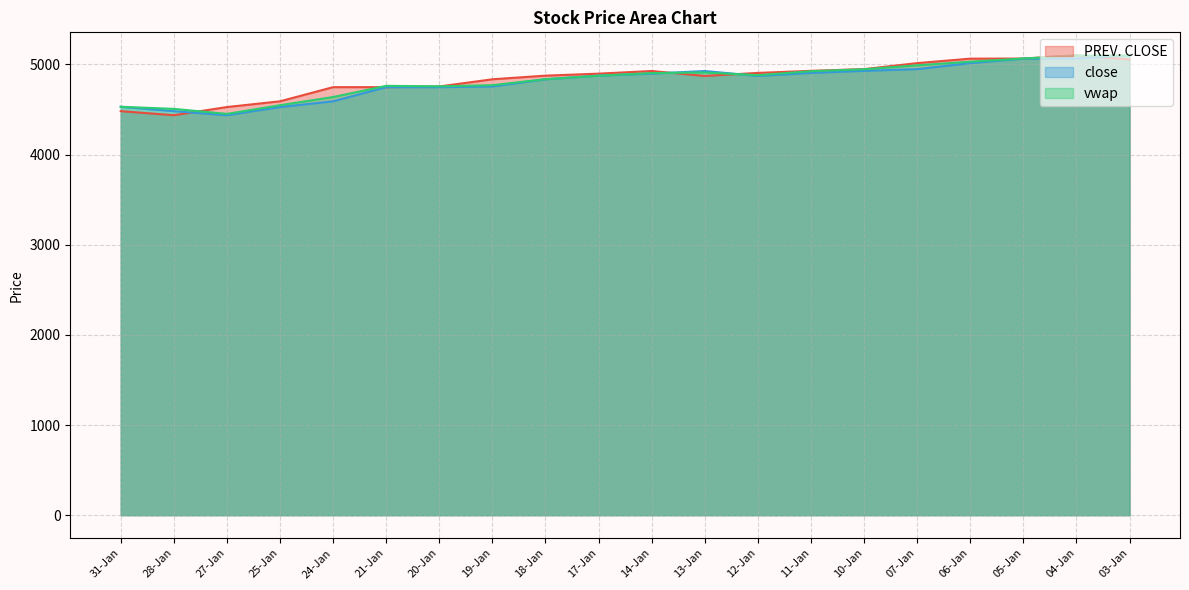

List the series in order of their overall mean, highest first.

PREV. CLOSE, vwap, close